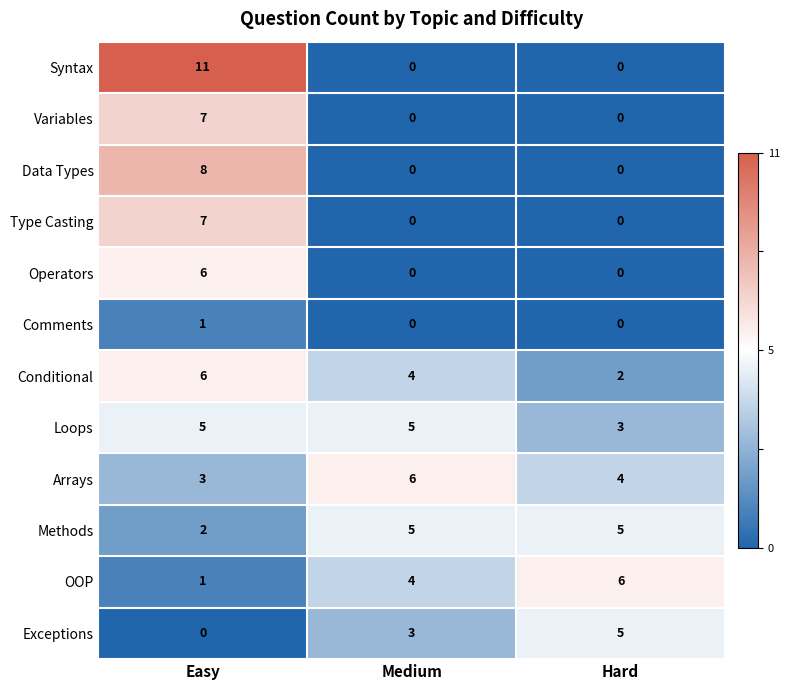

How many positive values does the Data Types series have?

1